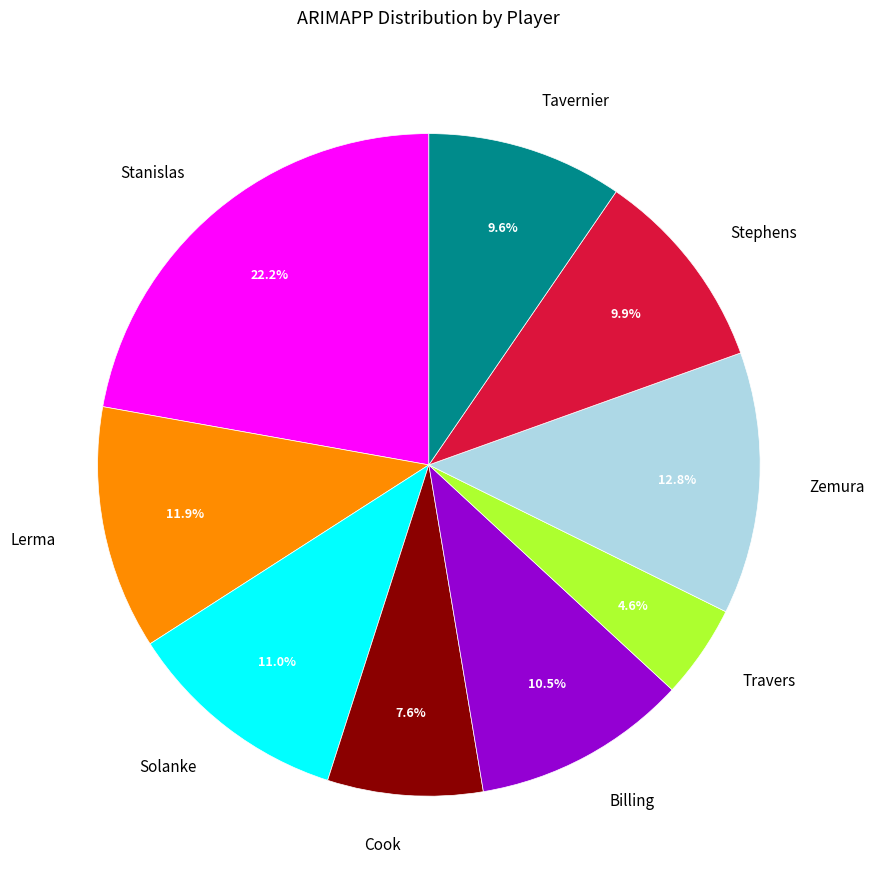

Is the sum of Solanke and Cook greater than half?

No